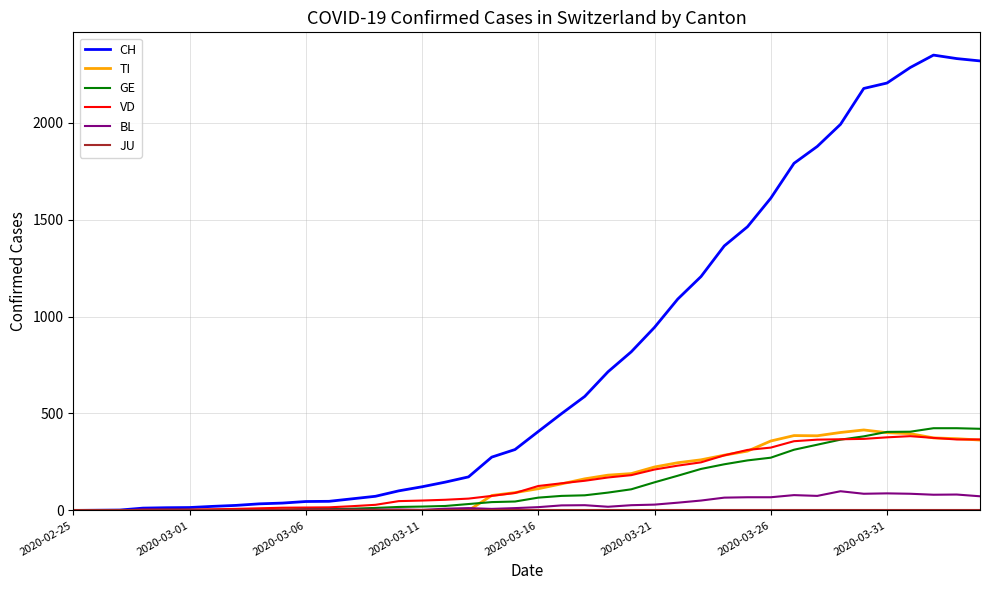

Which series has the widest spread of values?

CH